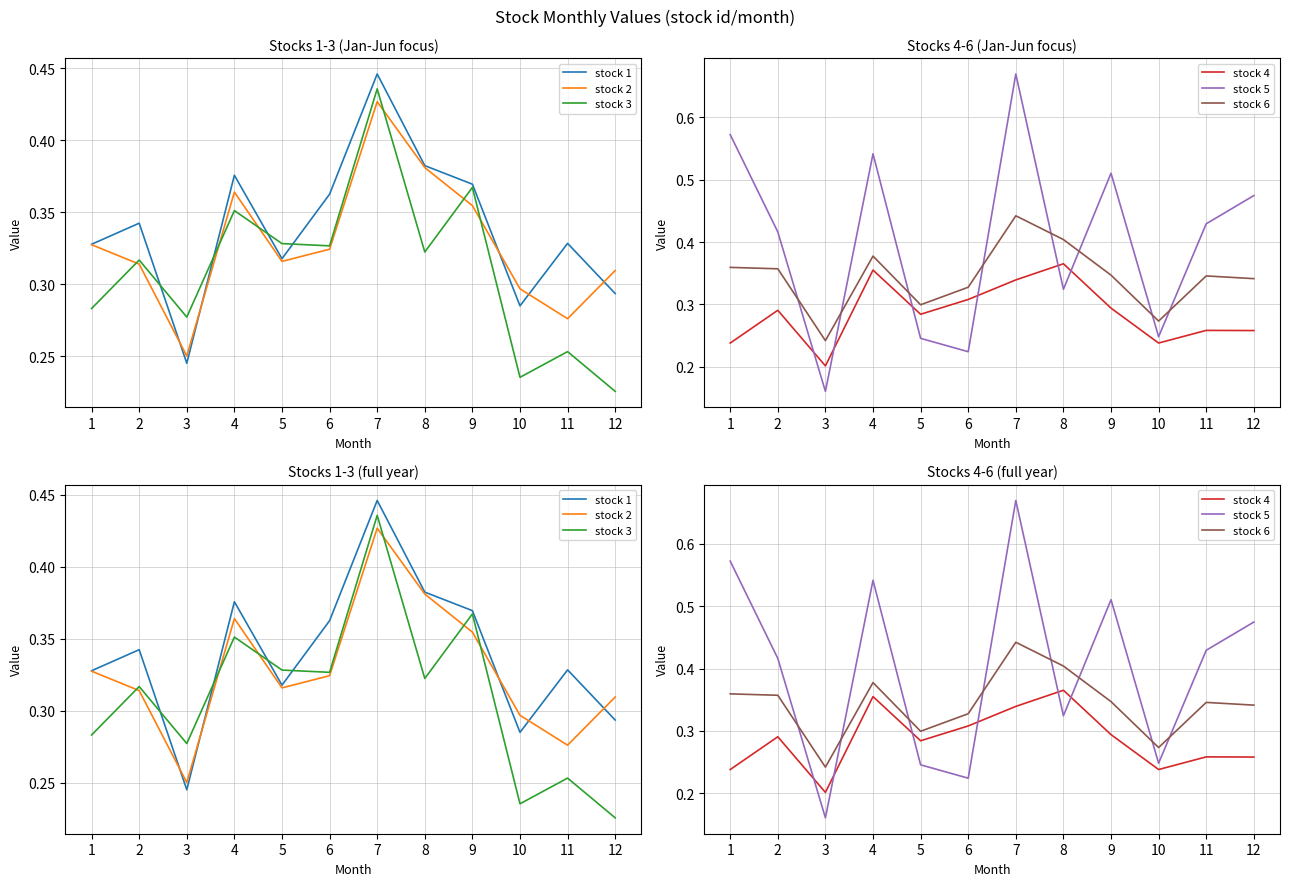

Reading right to left, what are all the values shown in this chart?

stock 1: 0.3	0.3	0.3	0.4	0.4	0.4	0.4	0.3	0.4	0.2	0.3	0.3
stock 2: 0.3	0.3	0.3	0.4	0.4	0.4	0.3	0.3	0.4	0.3	0.3	0.3
stock 3: 0.2	0.3	0.2	0.4	0.3	0.4	0.3	0.3	0.4	0.3	0.3	0.3
stock 4: 0.3	0.3	0.2	0.3	0.4	0.3	0.3	0.3	0.4	0.2	0.3	0.2
stock 5: 0.5	0.4	0.2	0.5	0.3	0.7	0.2	0.2	0.5	0.2	0.4	0.6
stock 6: 0.3	0.3	0.3	0.3	0.4	0.4	0.3	0.3	0.4	0.2	0.4	0.4